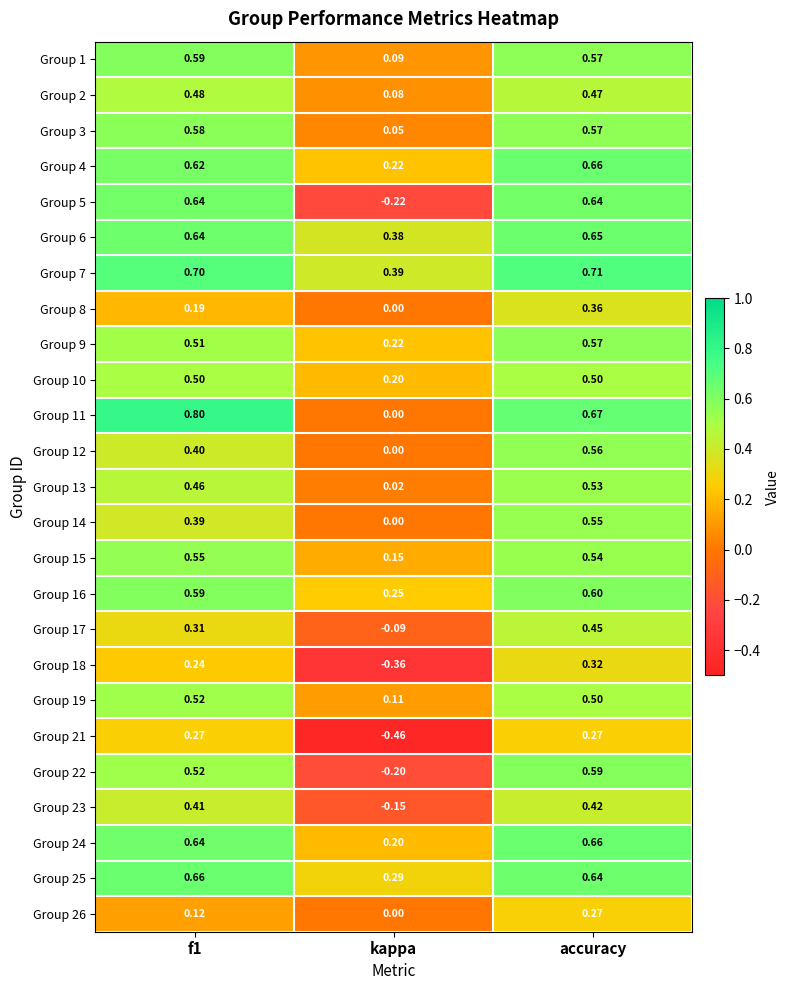

At which category is the sum across all series the highest?

accuracy